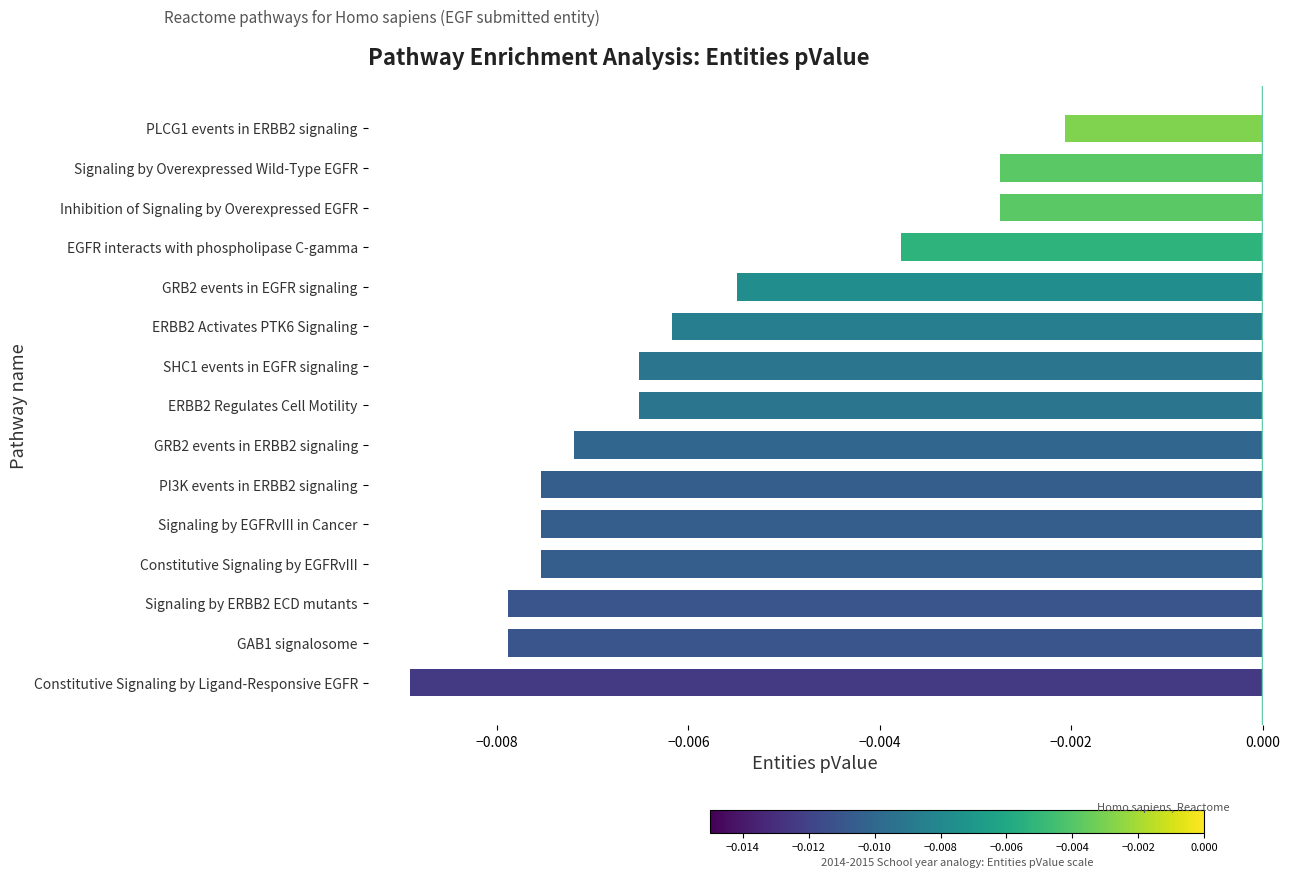

Where is the data nearest to the value 0?

PLCG1 events in ERBB2 signaling